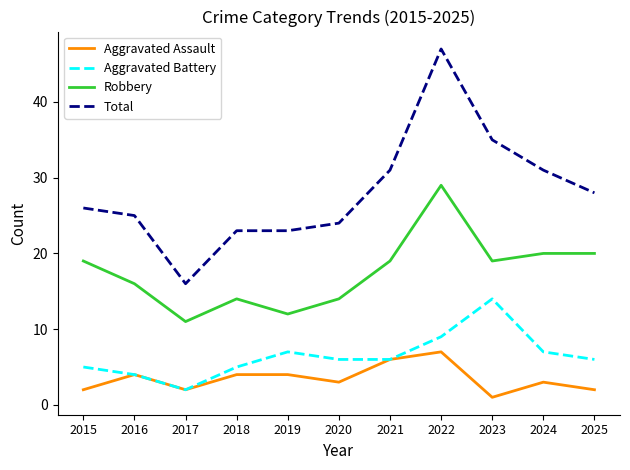

At which category is the sum across all series the highest?

2022